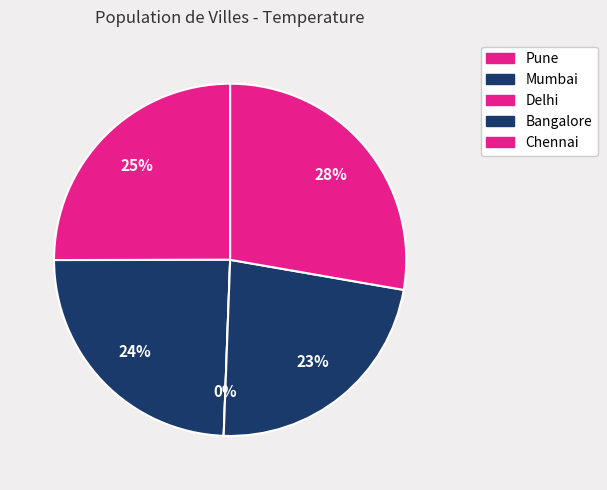

Between Pune and Delhi, which is larger?

Pune